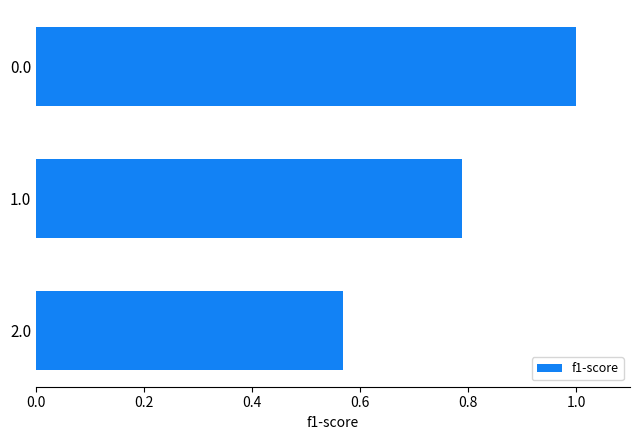

What is the greatest value displayed?

1.0